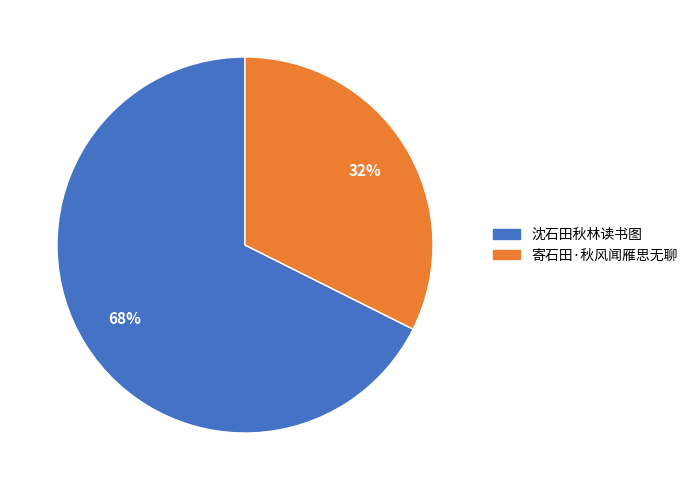

Count the number of slices in the pie.

2